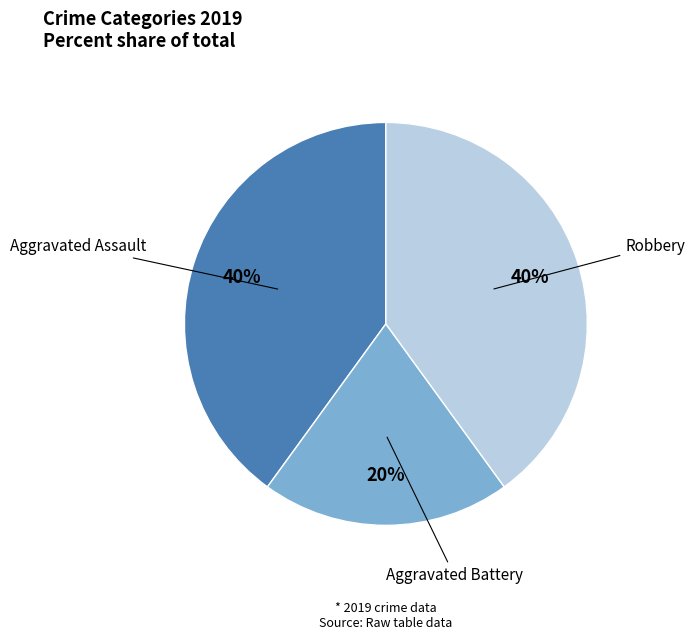

Does any single category account for the majority?

No